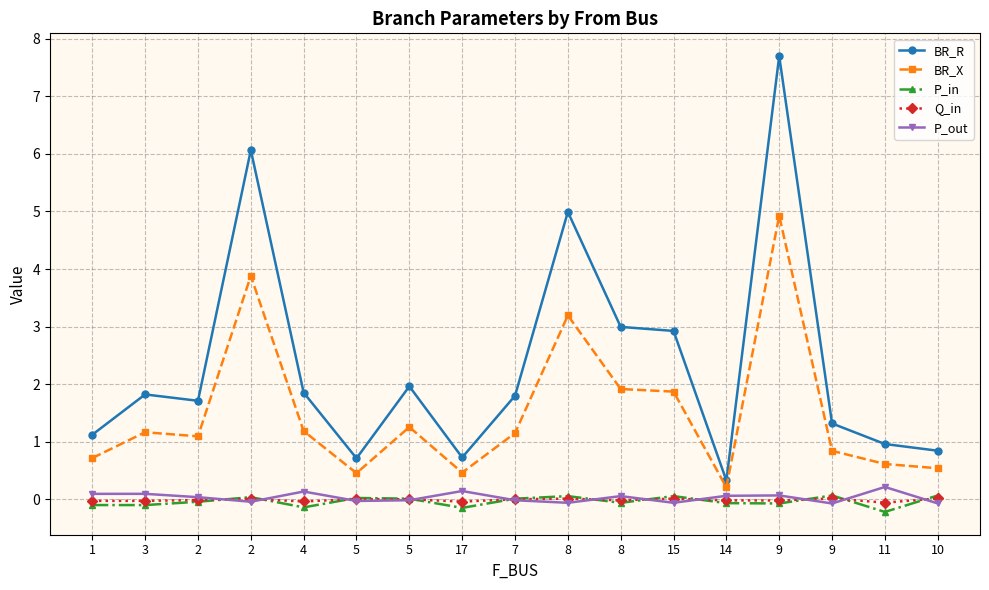

Between 5 and 9, which series saw the biggest shift?

BR_R